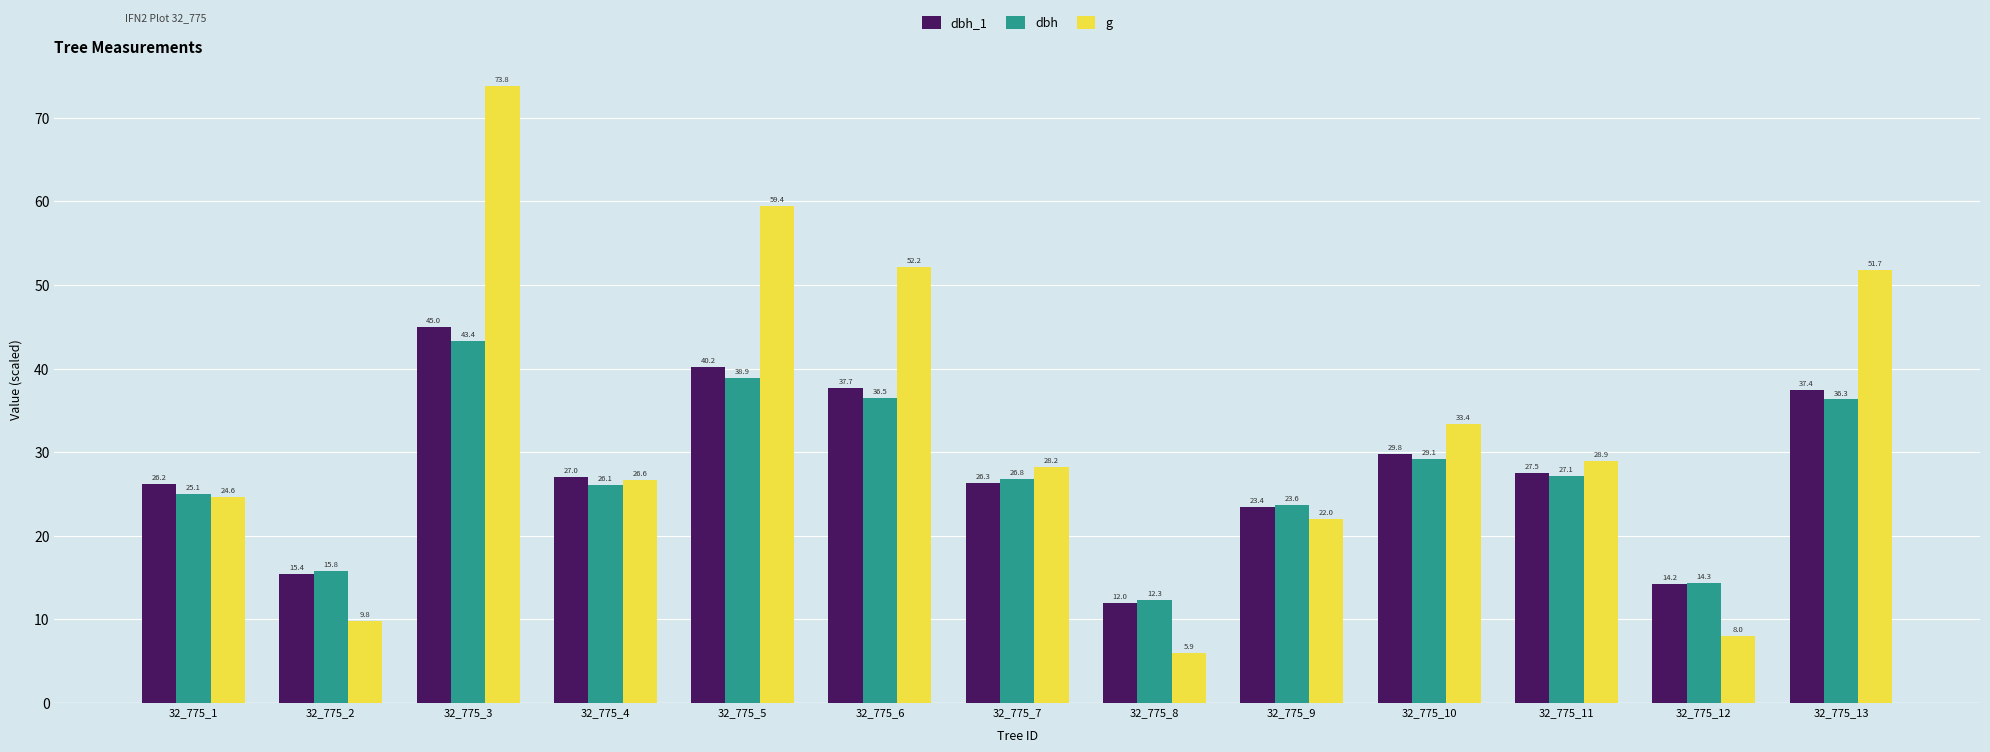

How many bars are there in each group?

3